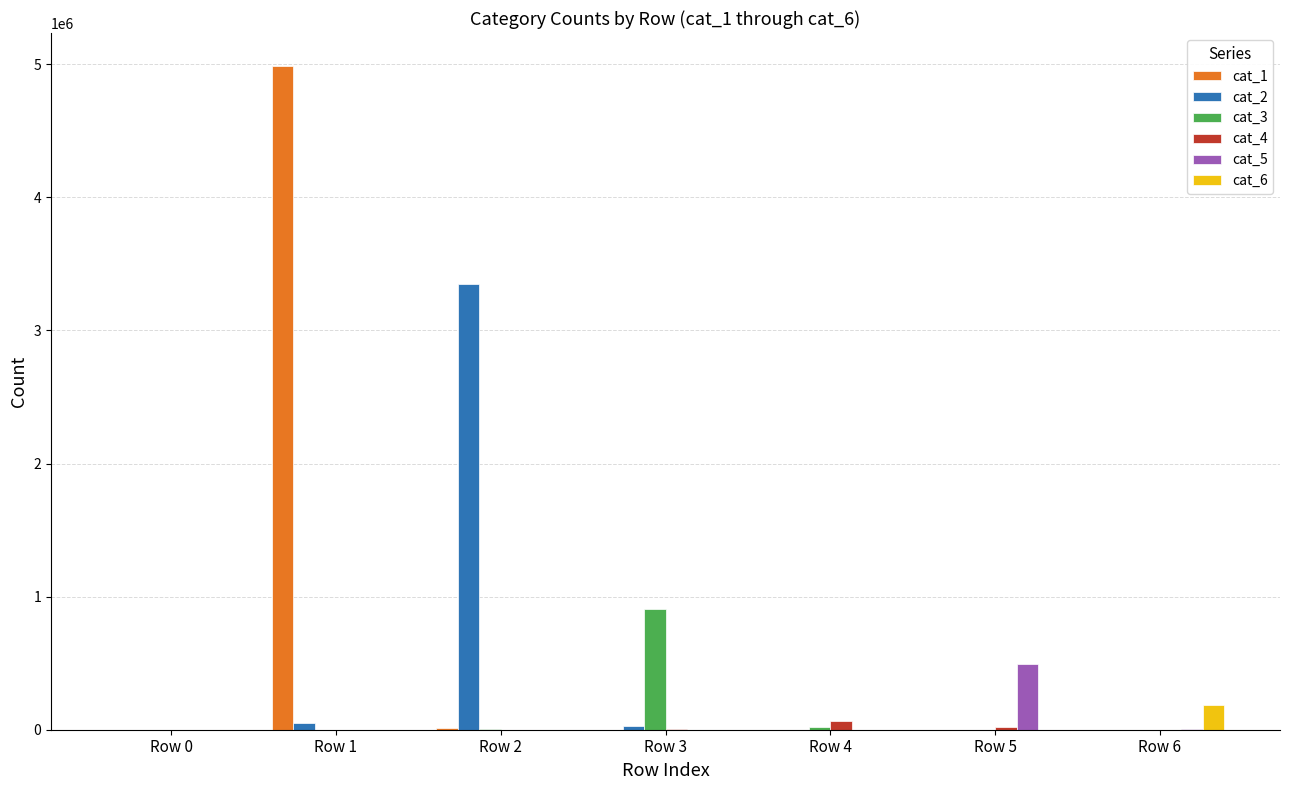

True or false: cat_6 has a value of 0 at Row 3.

True